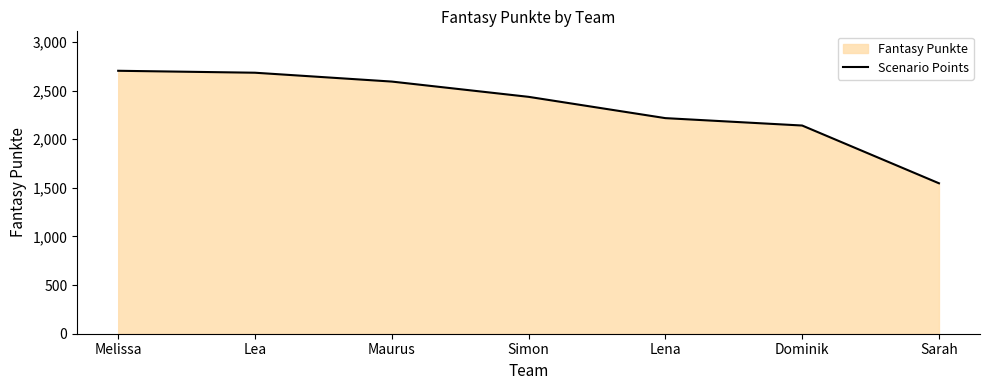

Which has a higher value, Maurus or Sarah?

Maurus